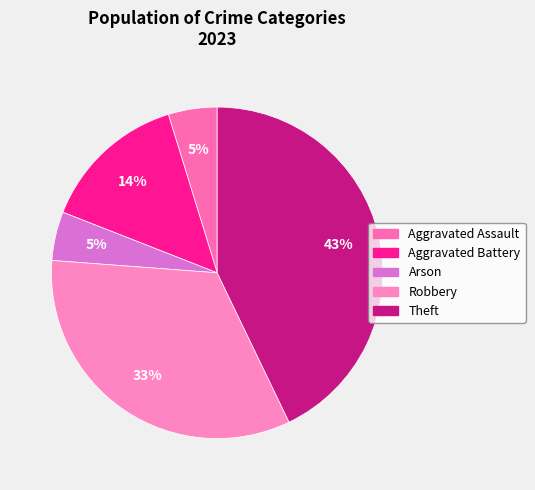

To the nearest percent, what is the difference between the largest and smallest slice percentages?

38%